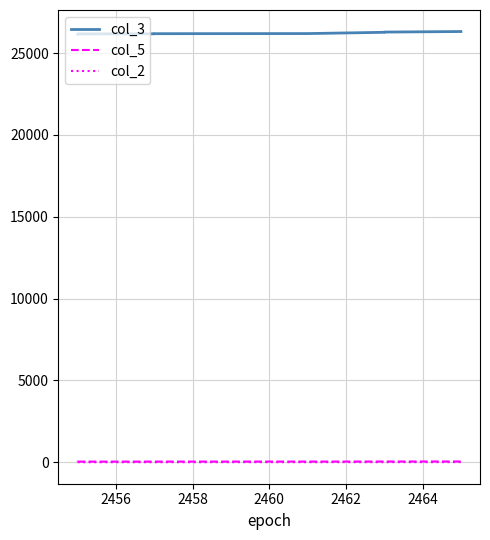

Is it true that col_5 equals 12 at 2458?

False